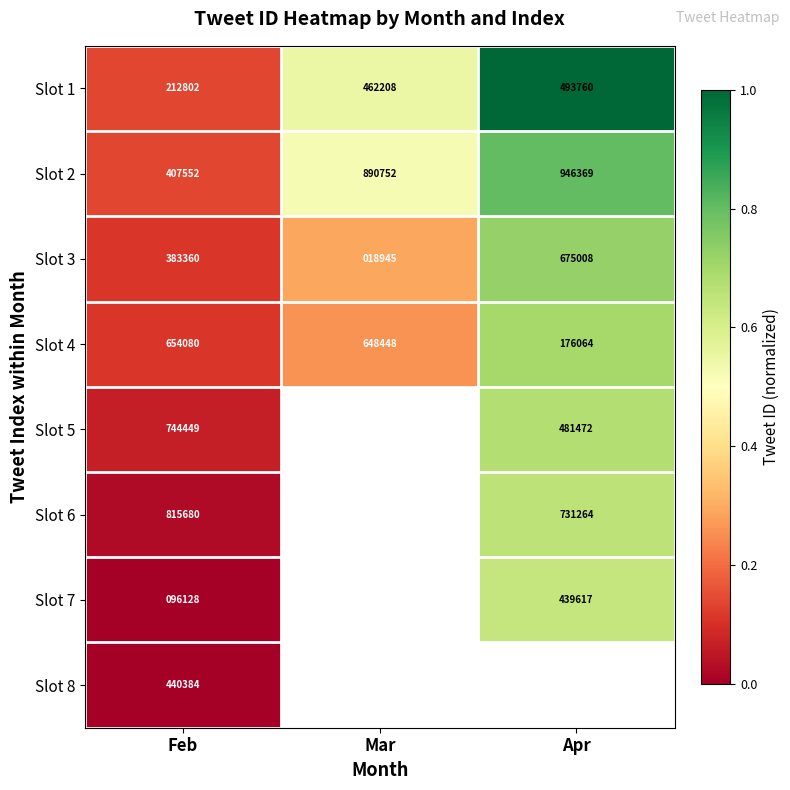

At which label is Slot 4 closest to 415072?

Mar